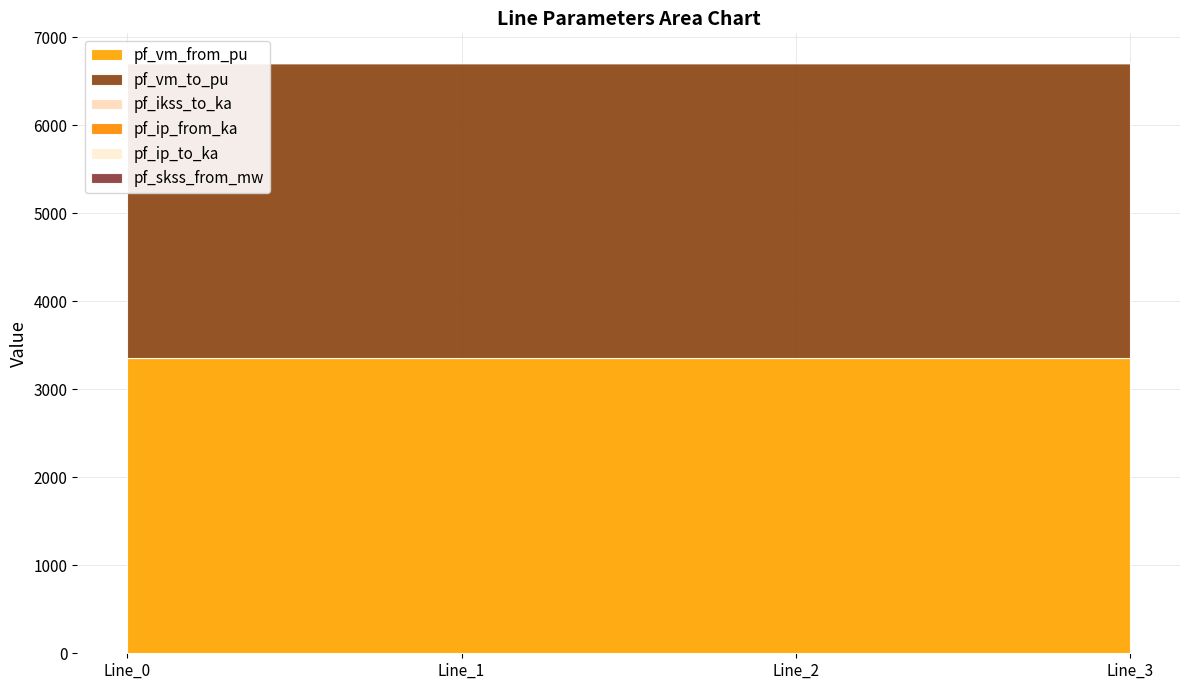

Reading right to left, list all the values displayed in this chart.

pf_vm_from_pu: Line_3=0.3	Line_2=0.3	Line_1=0.3	Line_0=0.3
pf_vm_to_pu: Line_3=0.3	Line_2=0.3	Line_1=0.3	Line_0=0.3
pf_ikss_to_ka: Line_3=0.0	Line_2=0.0	Line_1=0.0	Line_0=0.0
pf_ip_from_ka: Line_3=0.0	Line_2=0.0	Line_1=0.0	Line_0=0.0
pf_ip_to_ka: Line_3=0.0	Line_2=0.0	Line_1=0.0	Line_0=0.0
pf_skss_from_mw: Line_3=0.0	Line_2=0.0	Line_1=0.0	Line_0=0.0